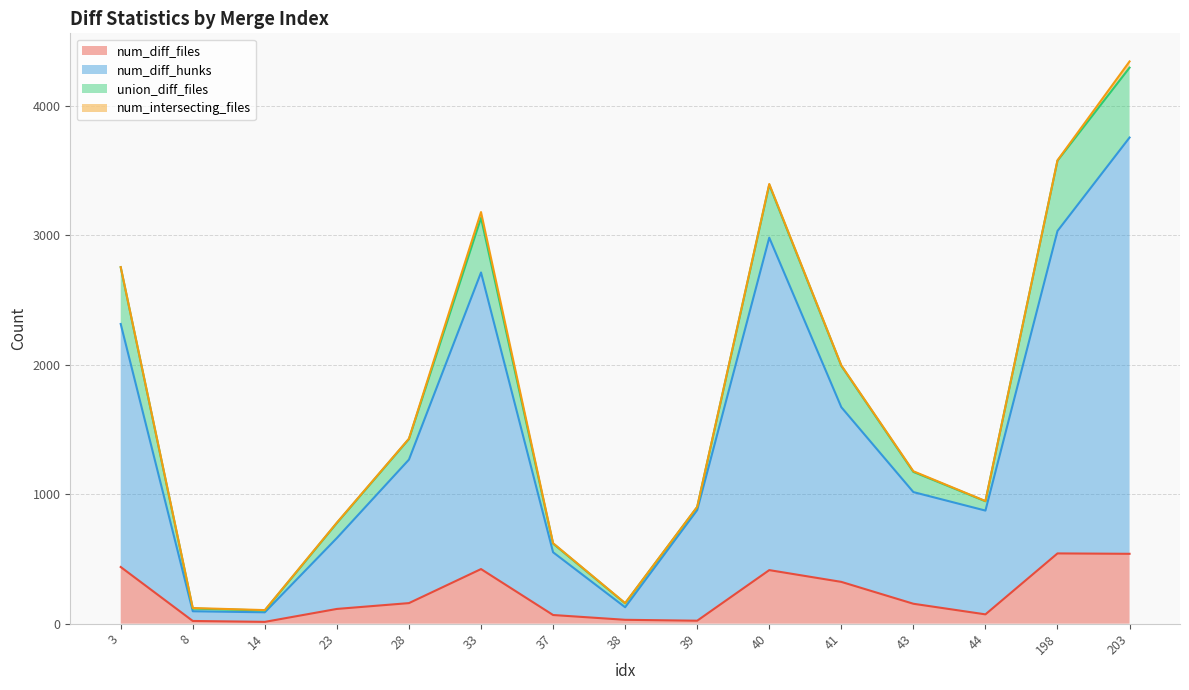

At which category is the sum across all series the highest?

203